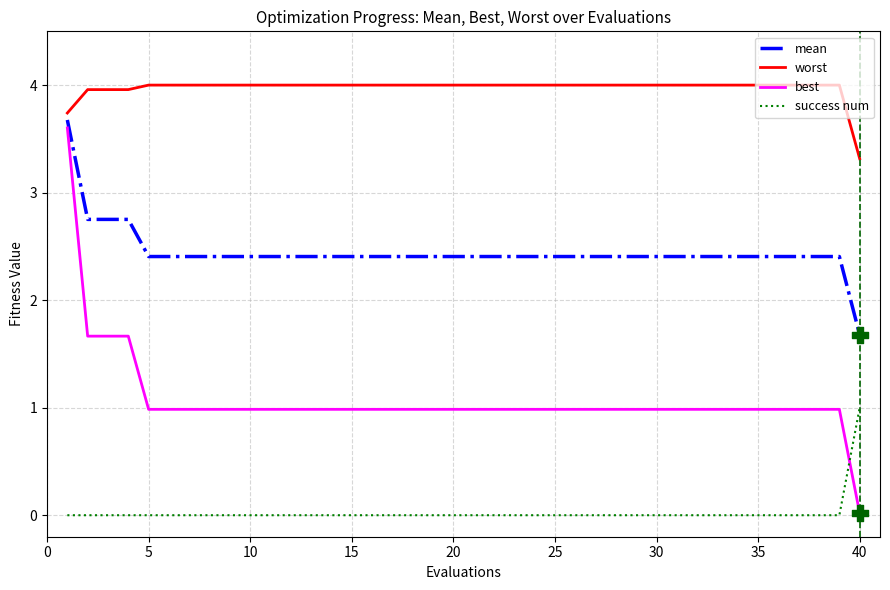

Which series has the largest total across all categories?

worst